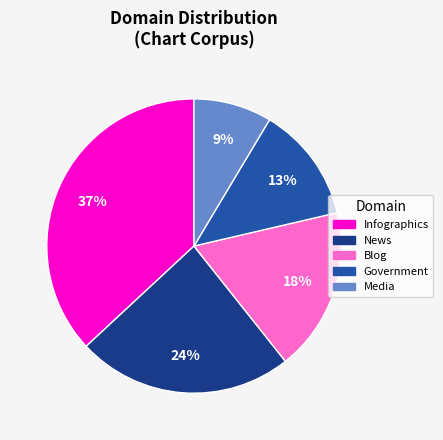

To the nearest percent, what is the difference between the largest and smallest slice percentages?

28%